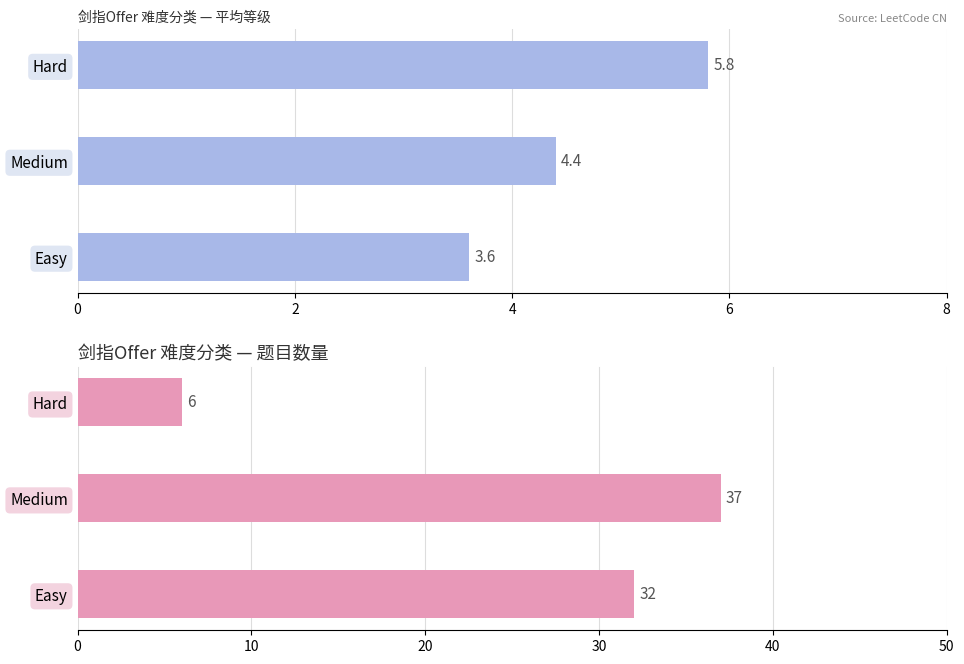

Rank the series by their average value, from highest to lowest.

题目数量, 平均等级